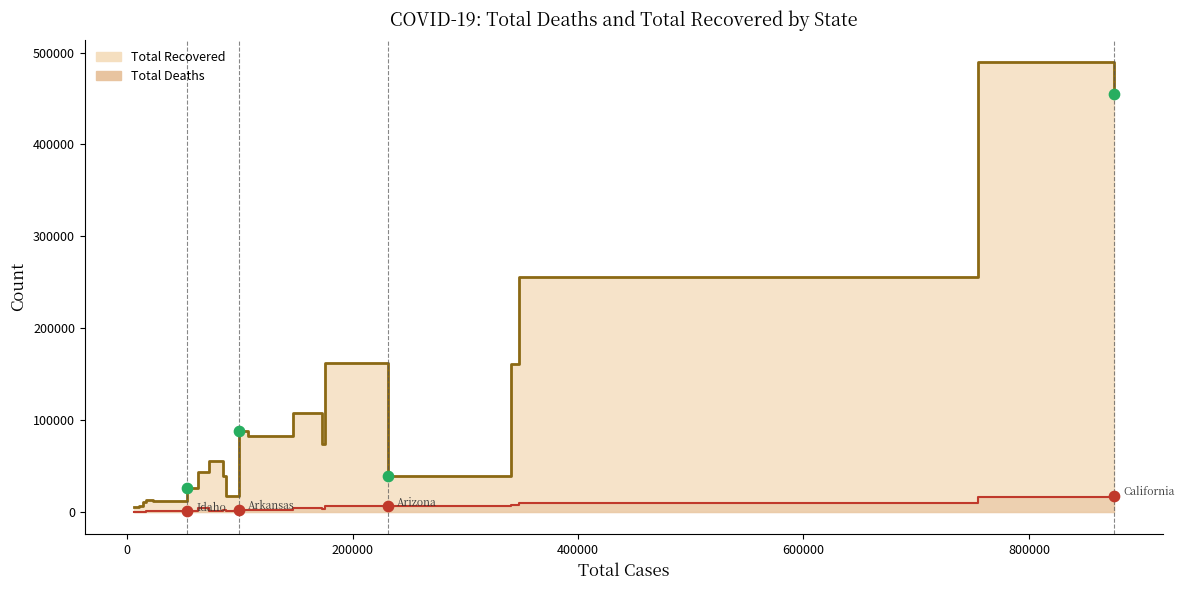

Is the value of Total Recovered at Idaho greater than the value of Total Deaths at Alaska?

Yes